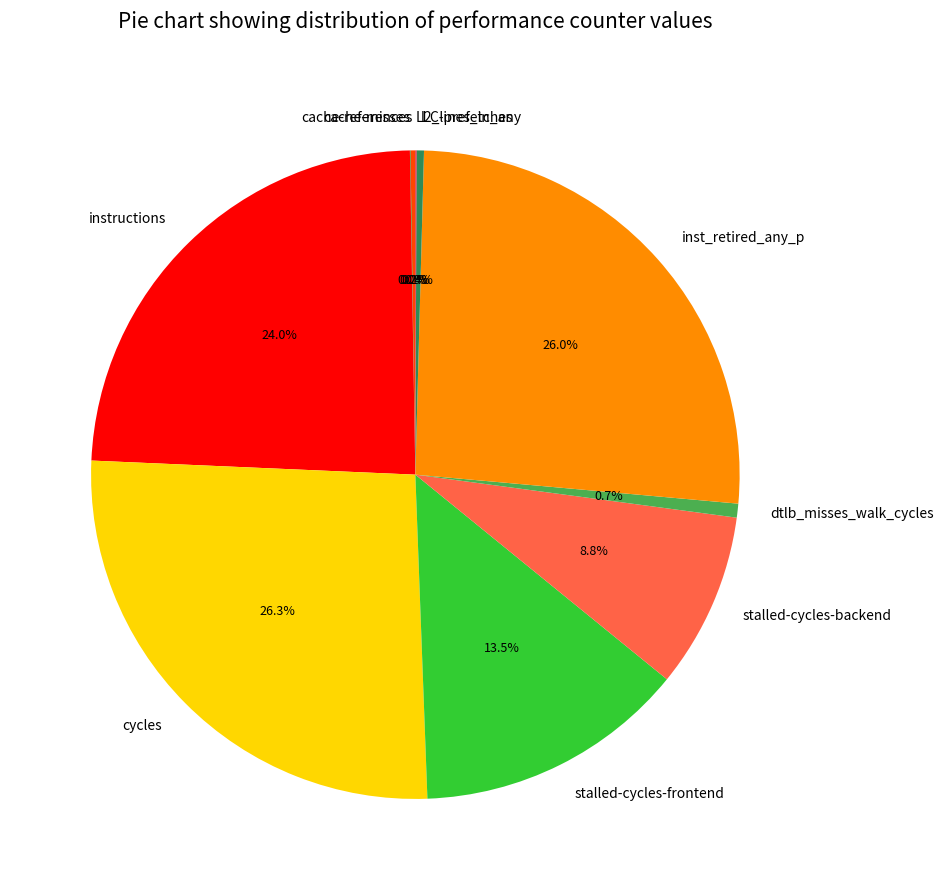

What percentage is NOT represented by cycles?

73.7%